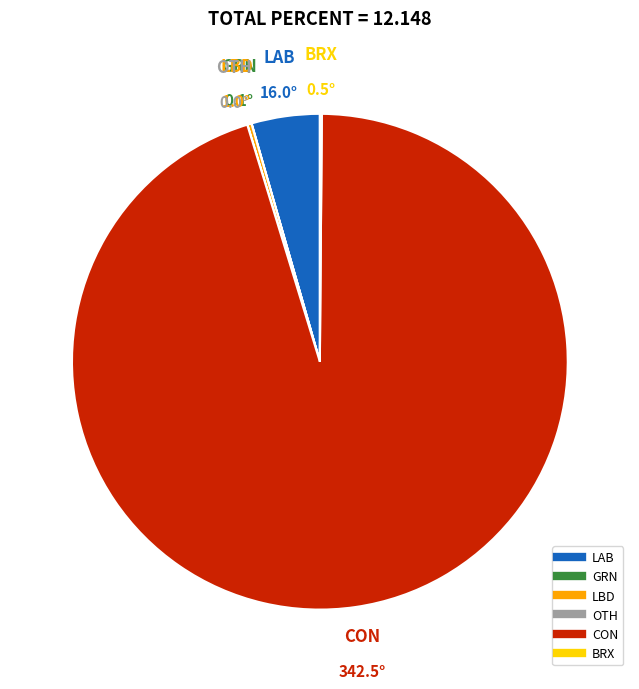

What is the largest slice in the pie chart?

CON